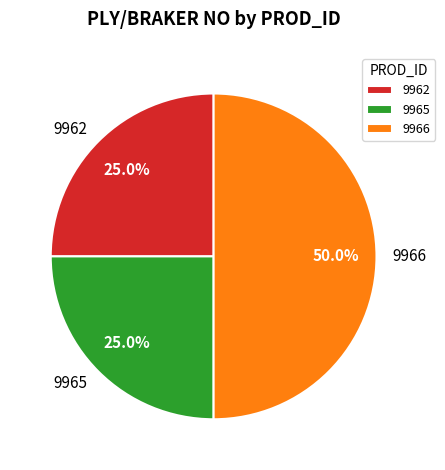

To the nearest percent, what percentage of the pie is 9965?

25%